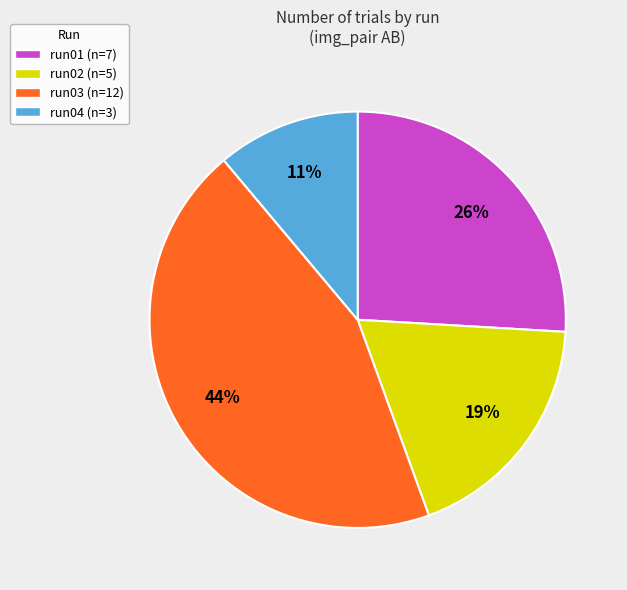

Is there any slice that represents more than half of the pie?

No